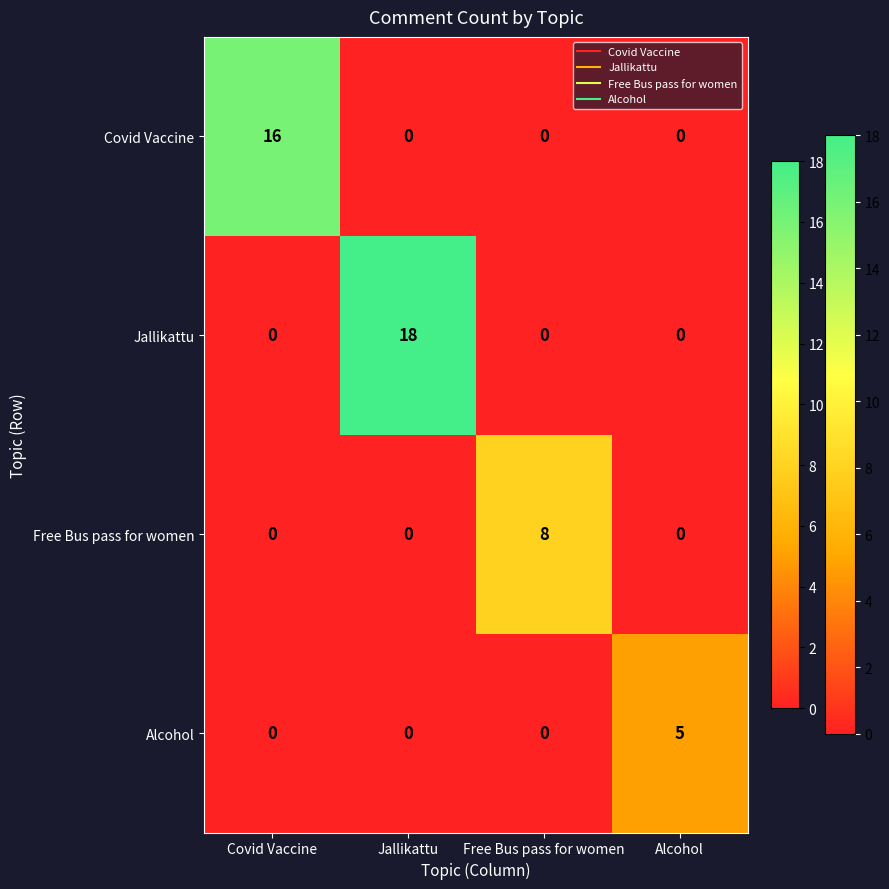

Reading right to left, extract all data points from this chart.

Covid Vaccine: Alcohol=0	Free Bus pass for women=0	Jallikattu=0	Covid Vaccine=16
Jallikattu: Alcohol=0	Free Bus pass for women=0	Jallikattu=18	Covid Vaccine=0
Free Bus pass for women: Alcohol=0	Free Bus pass for women=8	Jallikattu=0	Covid Vaccine=0
Alcohol: Alcohol=5	Free Bus pass for women=0	Jallikattu=0	Covid Vaccine=0